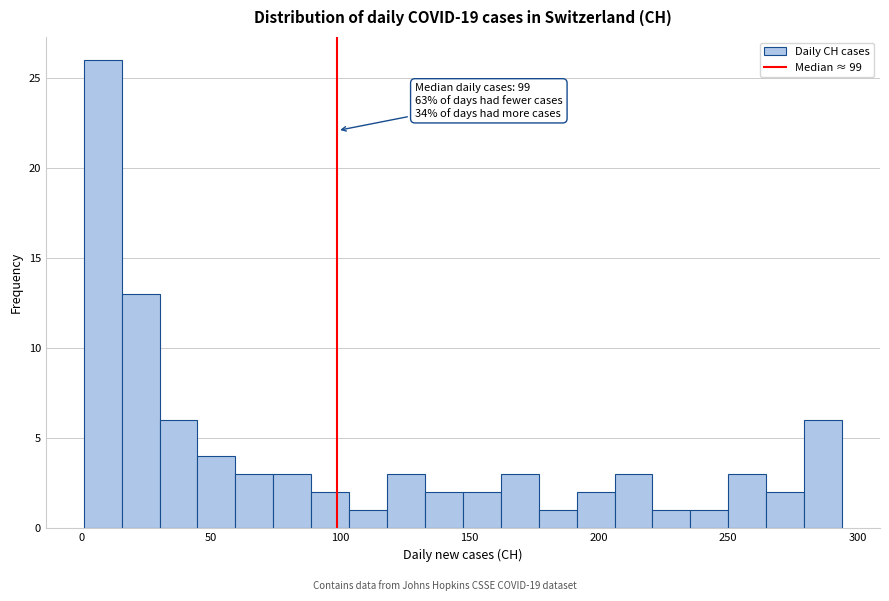

Read against the x-axis, roughly where is the centre of the tallest bar?

10